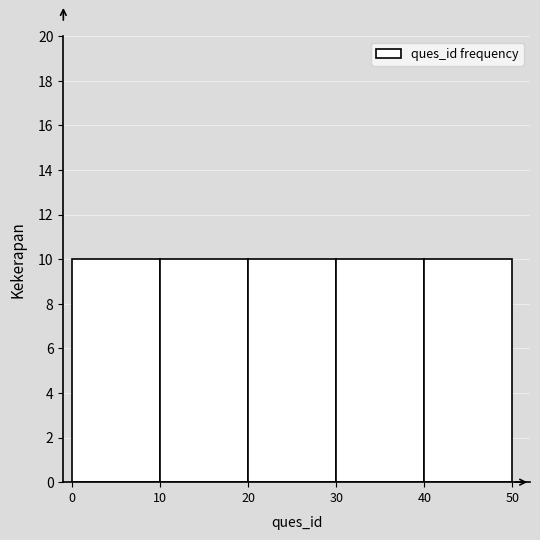

Reading left to right, transcribe this chart: for each bar, give the range it covers on the x-axis and its height. The values are not printed on the chart, so give them approximately, as read against the axis.

0 to 10: 10
10 to 20: 10
20 to 30: 10
30 to 40: 10
40 to 50: 10